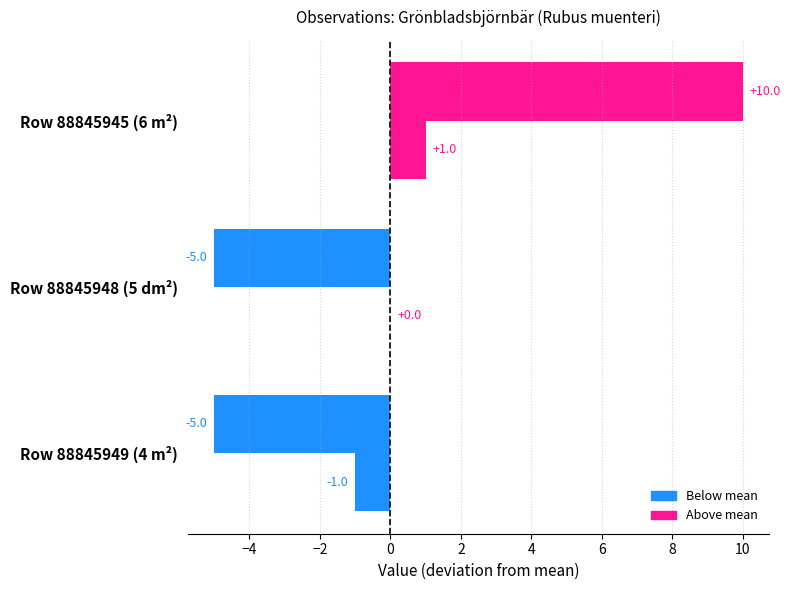

What is the minimum value shown in the chart?

-5